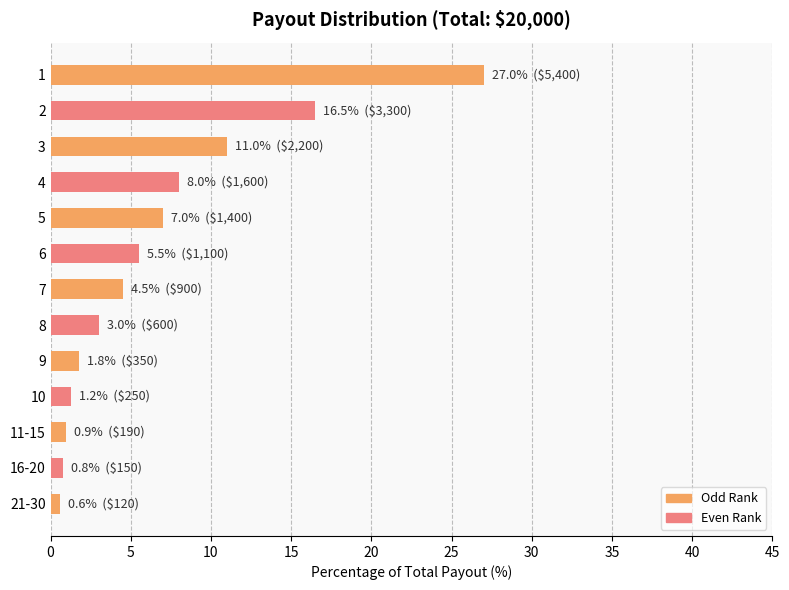

Are the bars grouped side by side (vs. stacked)?

No